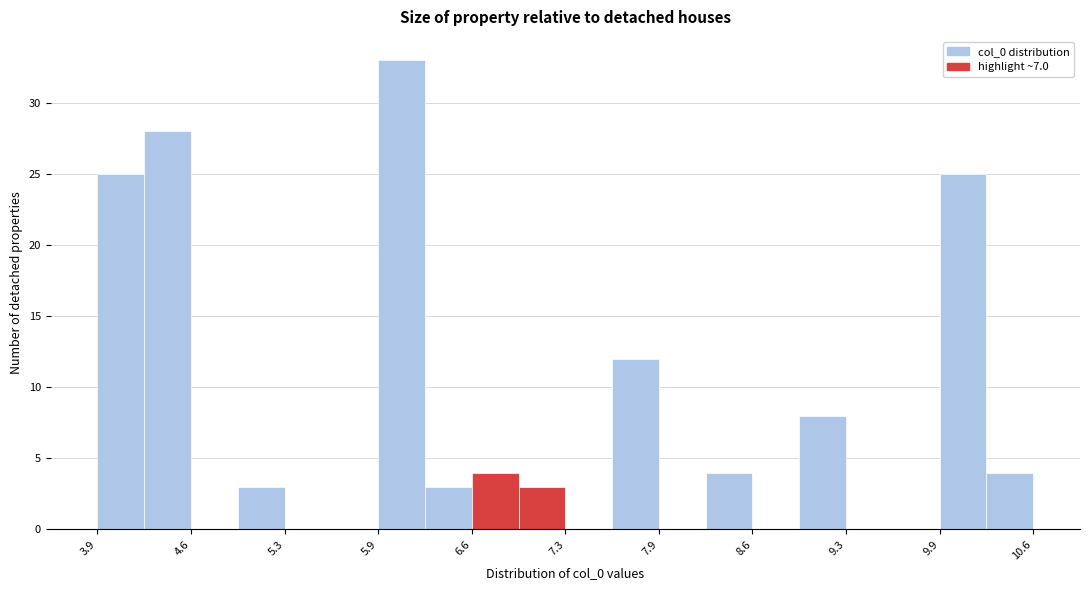

Read against the x-axis, roughly where is the centre of the tallest bar?

6.1